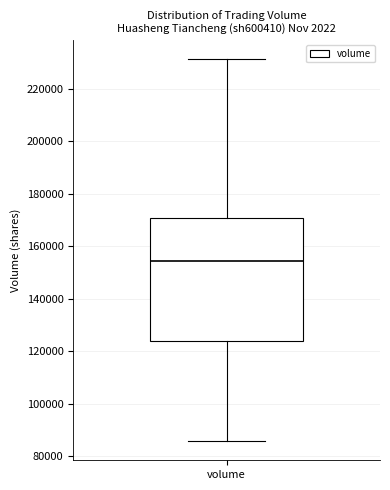

Transcribe this box plot: give where the median line is, the range the box spans, and where the two whiskers end, as read against the y-axis. The values are not printed on the chart, so give them approximately, as read against the axis.

median 154000, box 124000 to 170000, whiskers 86000 to 232000